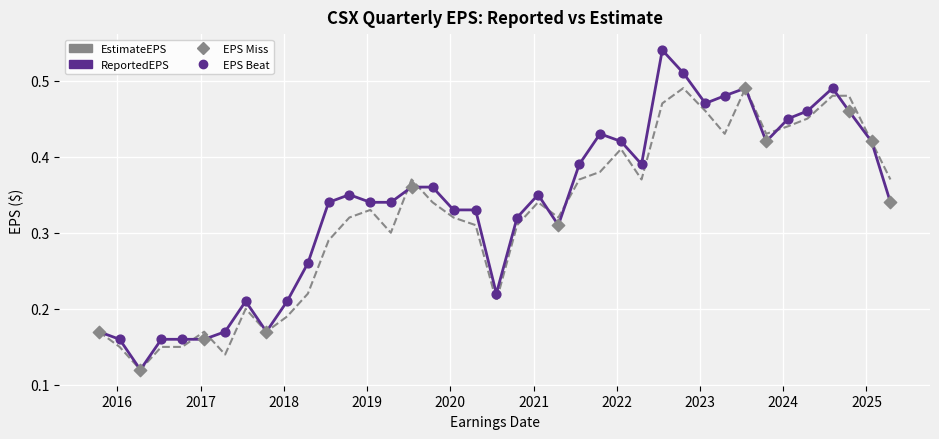

Rank the series by their maximum value, from highest to lowest.

ReportedEPS, EstimateEPS